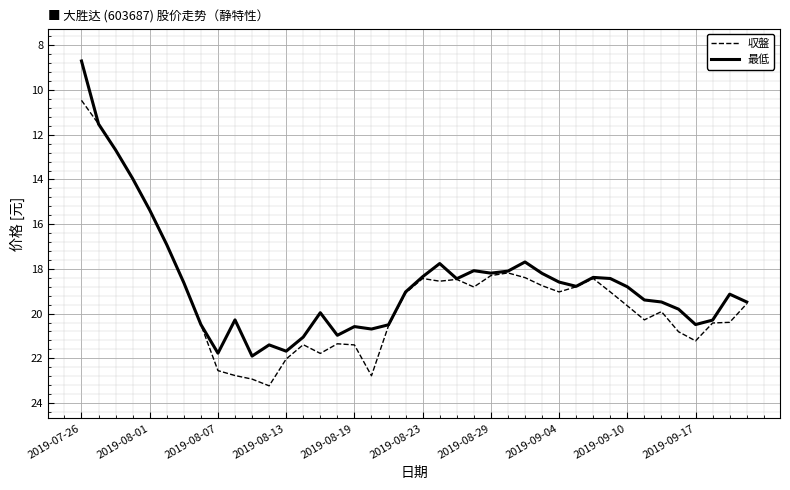

List the series in order of their peak value, highest first.

収盤, 最低